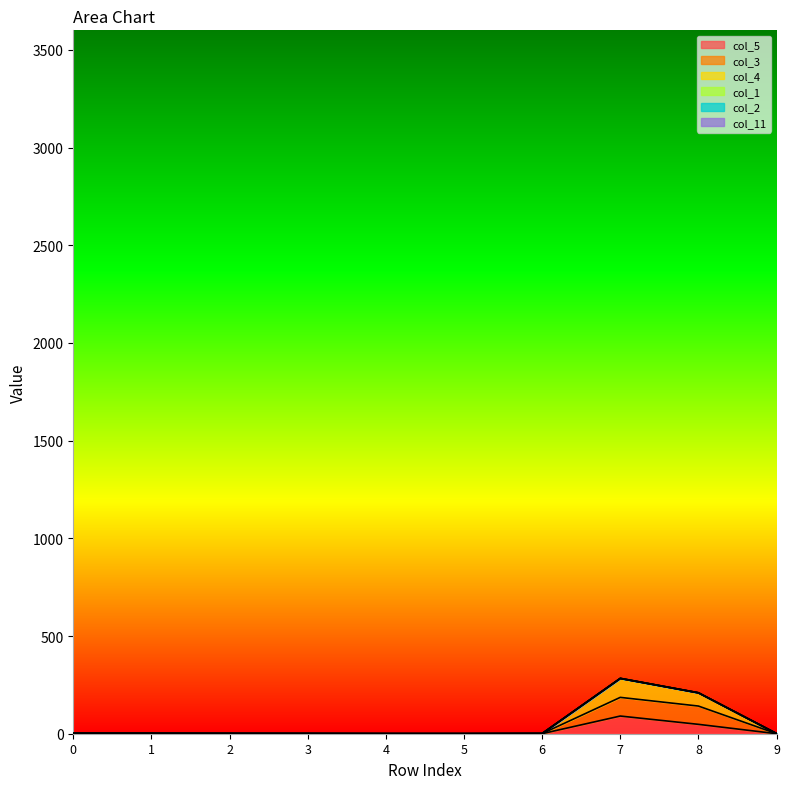

Reading left to right, what are all the values shown in this chart?

col_5: 0=0.1	1=0.4	2=0.1	3=0.3	4=0.2	5=0.0	6=0.3	7=90.5	8=48.0	9=0.1
col_3: 0=0.1	1=0.5	2=0.5	3=0.4	4=0.2	5=0.2	6=0.6	7=186.0	8=141.6	9=0.1
col_4: 0=2.9	1=2.3	2=1.5	3=0.8	4=0.5	5=0.4	6=1.0	7=283.6	8=209.2	9=1.0